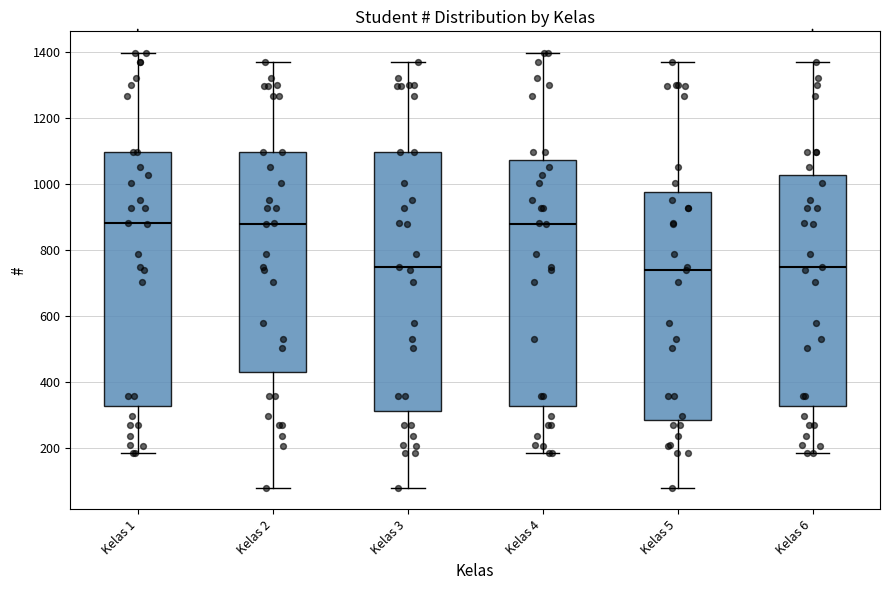

Reading left to right, read every box against the y-axis: the position of its median line, the range the box covers, and the ends of its whiskers. The values are not printed on the chart, so give them approximately, as read against the axis.

Kelas 1: median 880, box 320 to 1100, whiskers 180 to 1400
Kelas 2: median 880, box 420 to 1100, whiskers 80 to 1380
Kelas 3: median 740, box 320 to 1100, whiskers 80 to 1380
Kelas 4: median 880, box 320 to 1080, whiskers 180 to 1400
Kelas 5: median 740, box 280 to 980, whiskers 80 to 1380
Kelas 6: median 740, box 320 to 1020, whiskers 180 to 1380